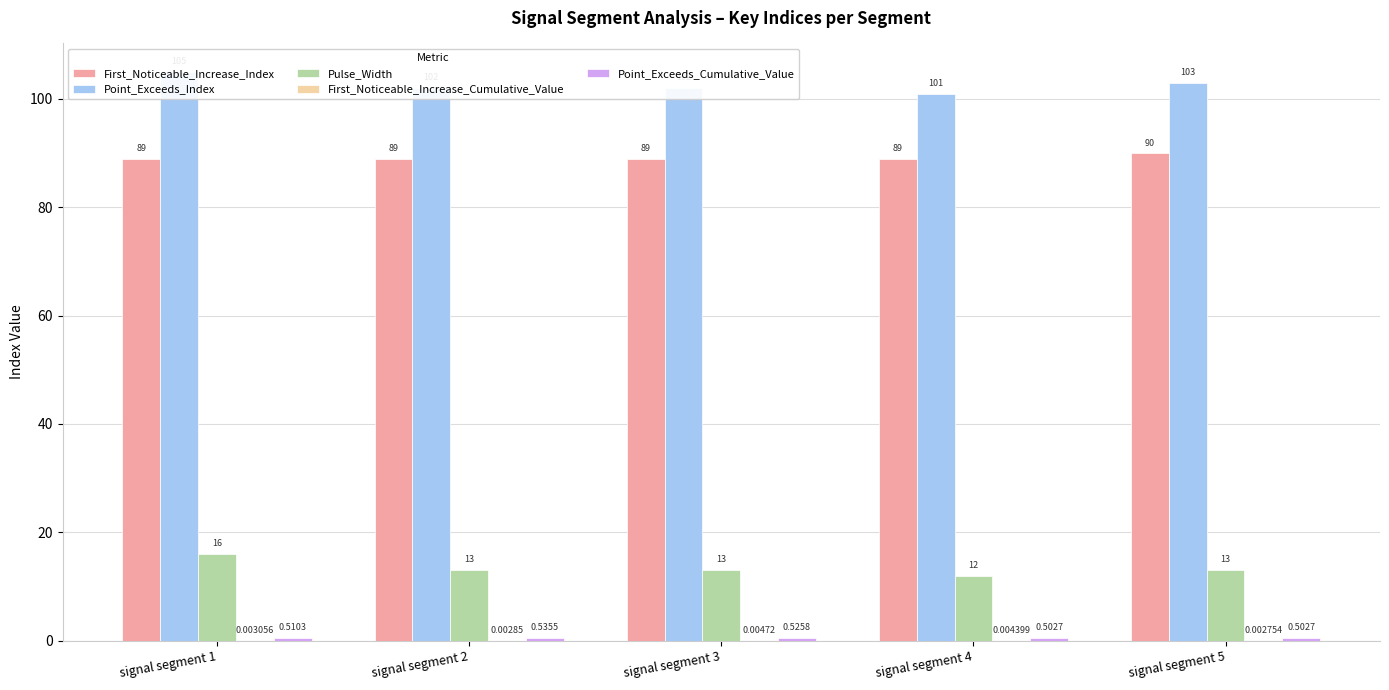

The value of Point_Exceeds_Index at signal segment 5 is 46.4. True or false?

False